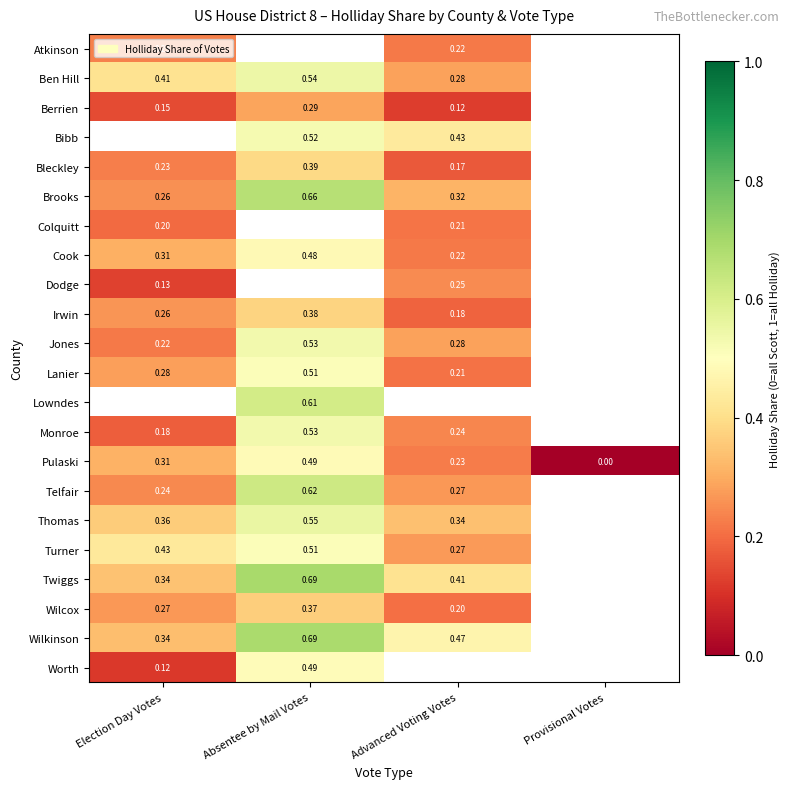

Where is Pulaski nearest to the value 0?

Provisional Votes